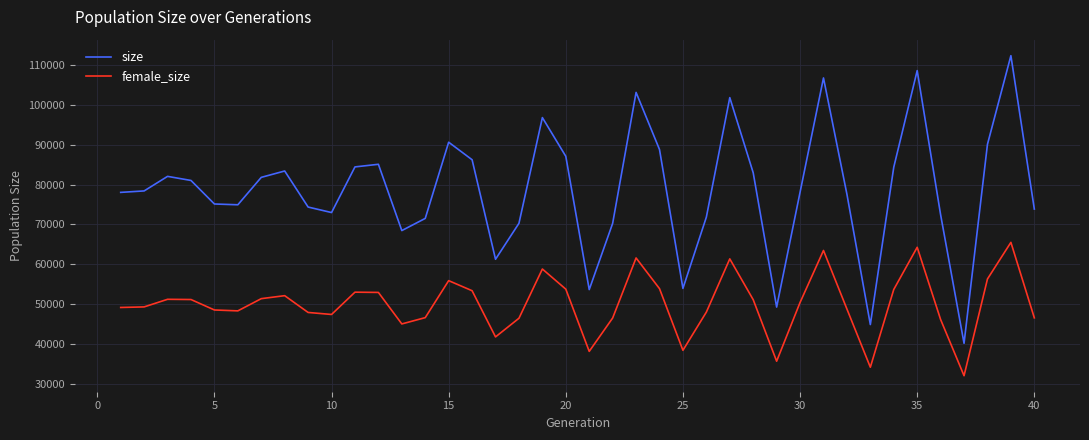

Which series has the largest total across all categories?

size